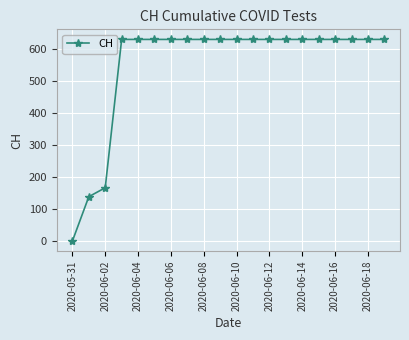

What is the difference between the maximum and minimum values?

631